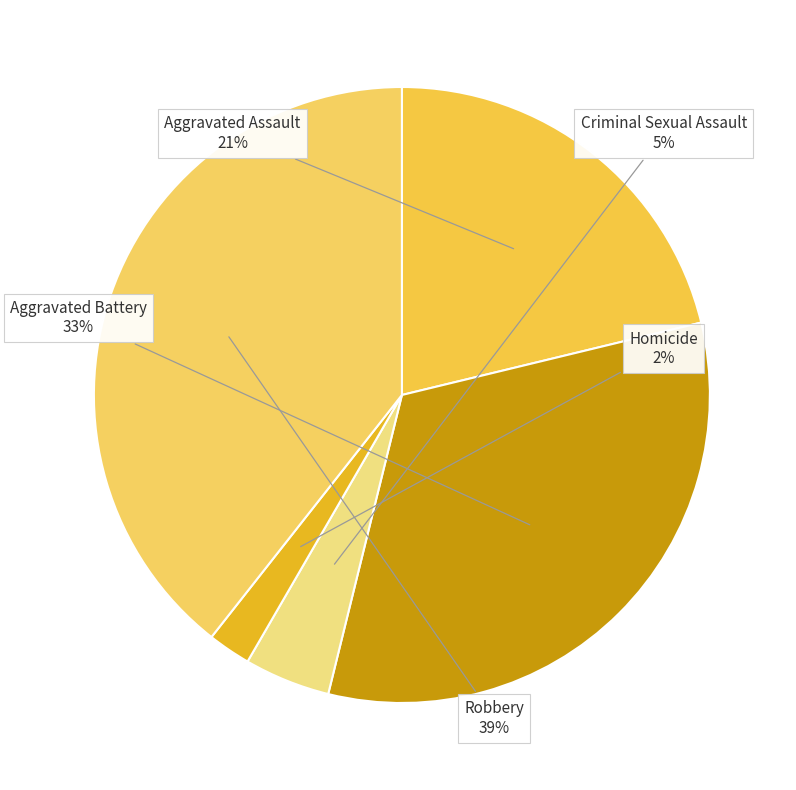

True or false: Aggravated Assault accounts for 21% of the total.

True